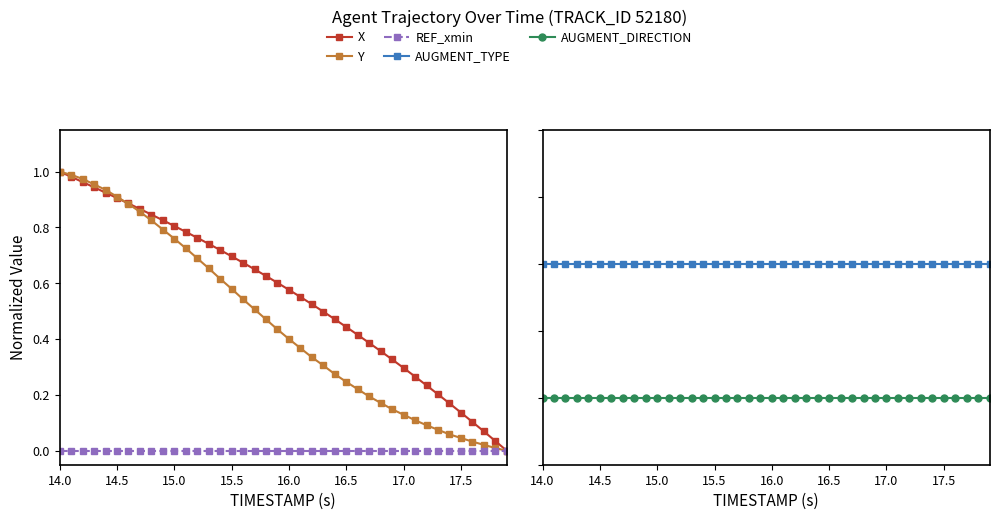

What is the sum of all Y values?

18.3